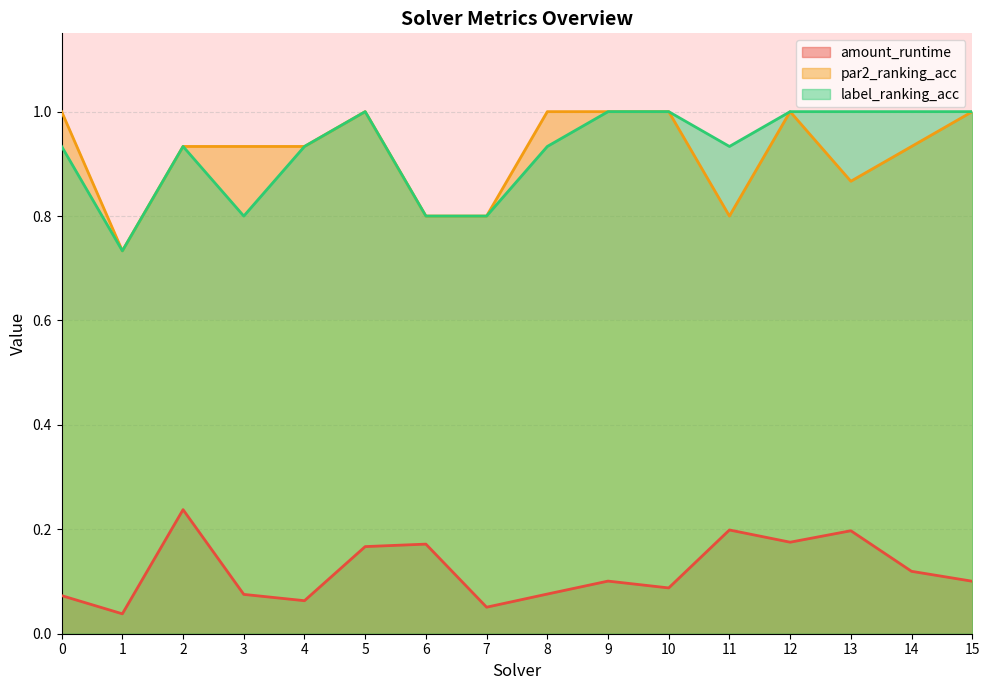

How many data points does each series have?

16